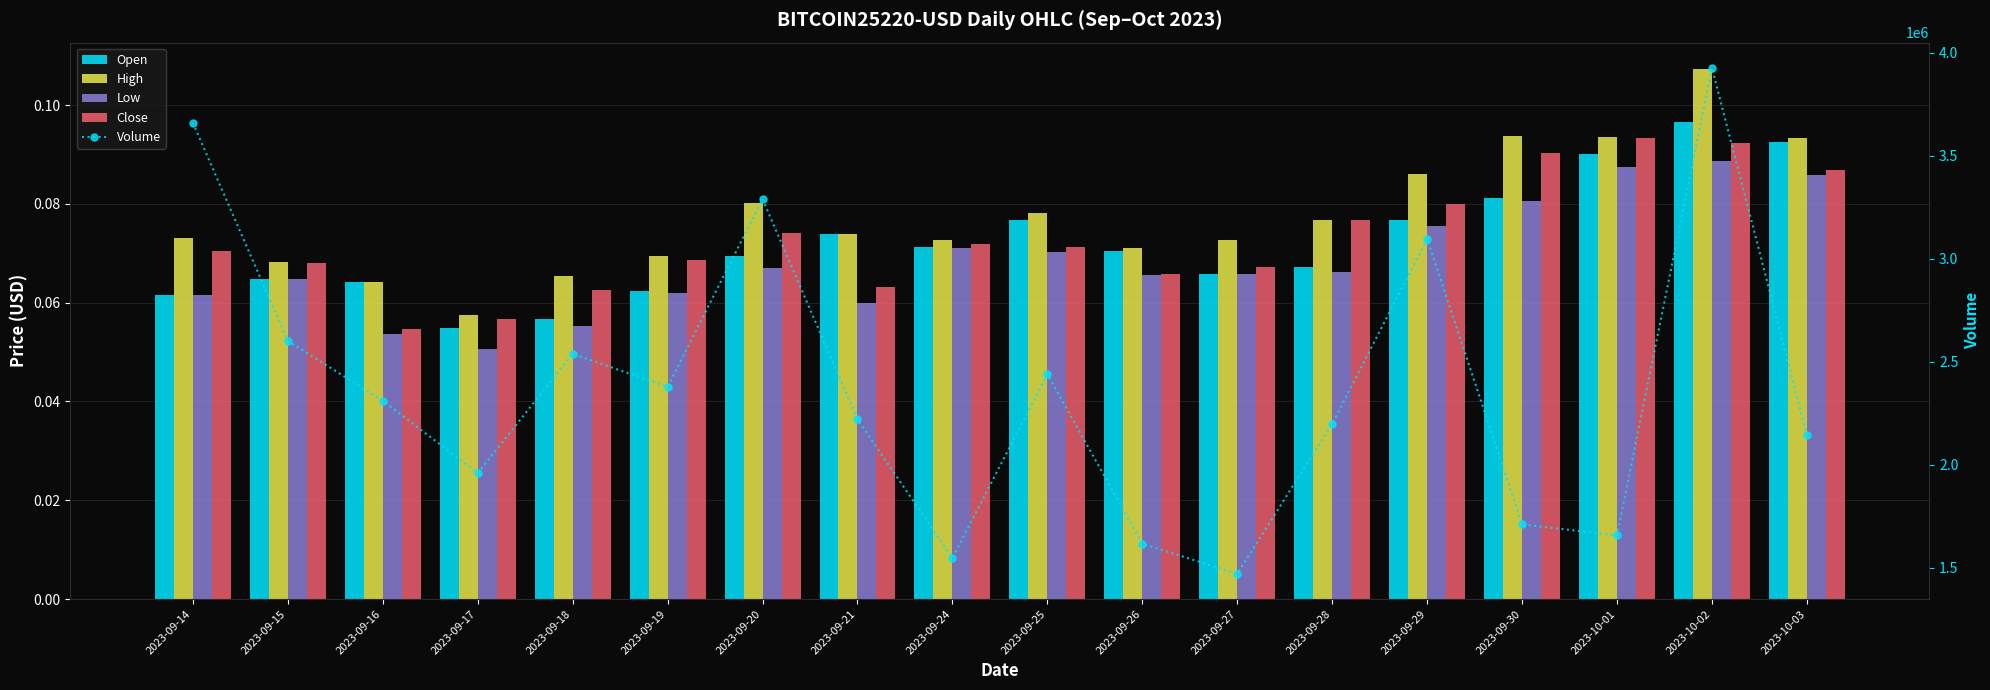

At which category is the sum across all series the highest?

2023-10-02